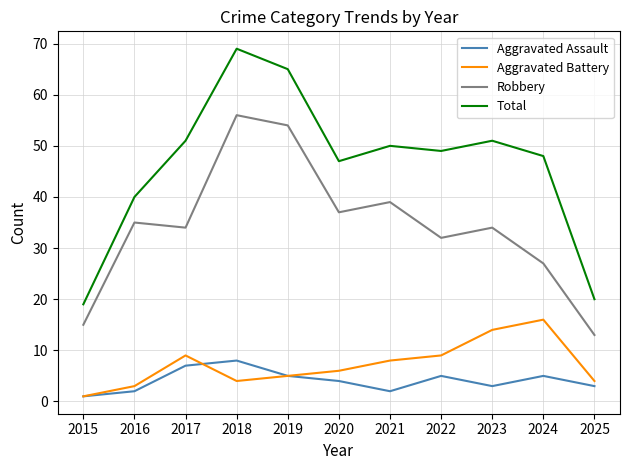

What is the difference between the maximum and second lowest values in the Total series?

49